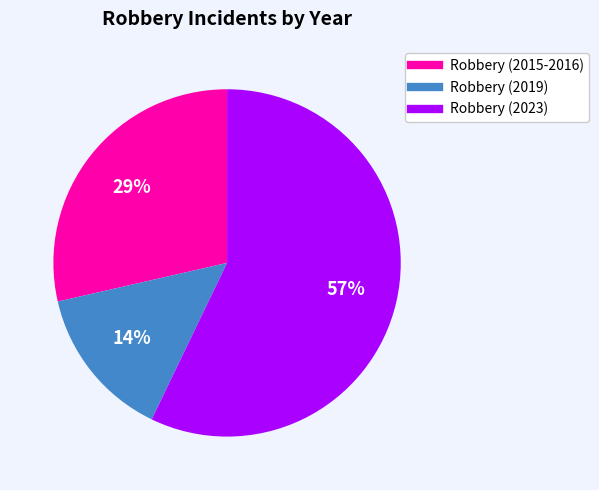

The Robbery (2023) slice represents 57% of the pie. True or false?

True